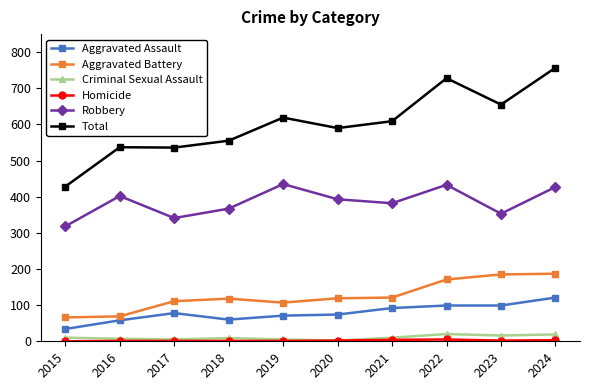

The Criminal Sexual Assault series shows 10 at 2015. True or false?

True